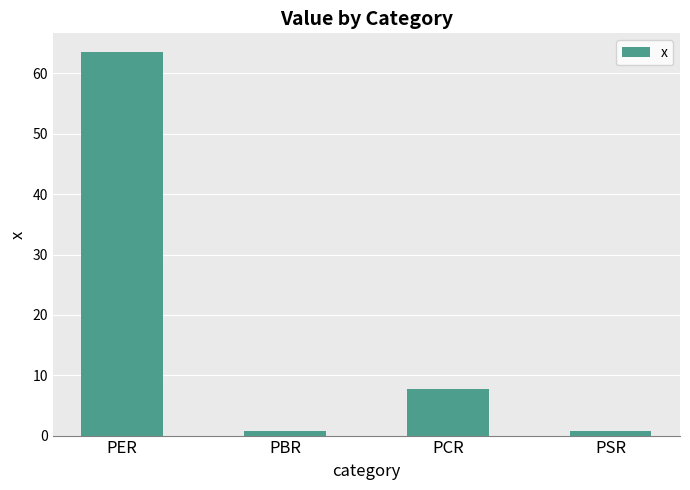

Between PBR and PCR, which is larger?

PCR